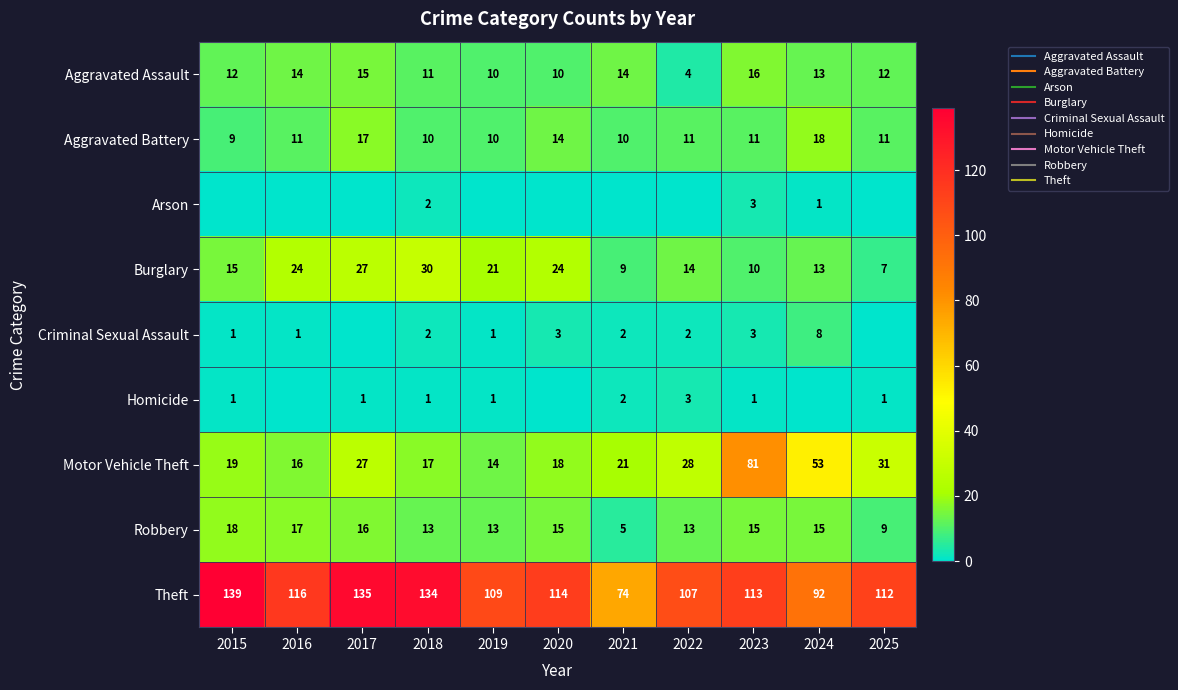

What is the average value of the Theft series?

113